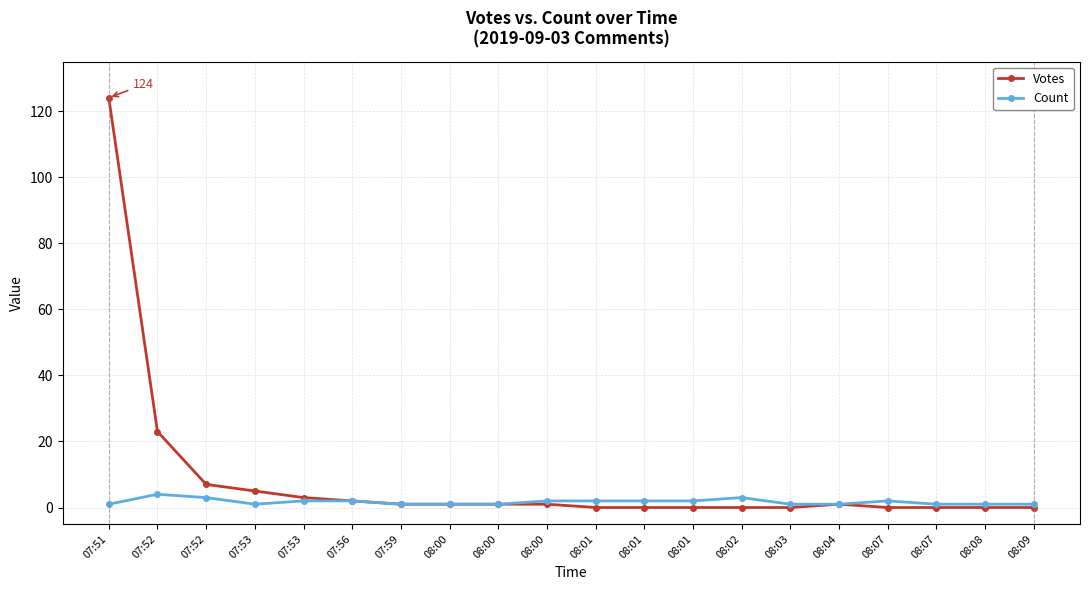

How many lines are shown in the chart?

2